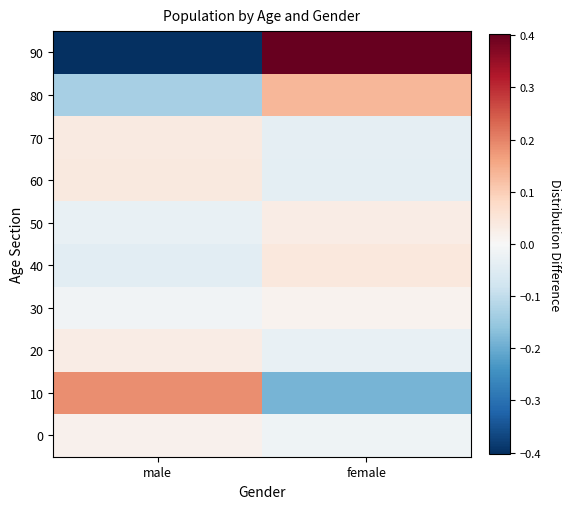

What is the smallest value displayed?

-0.4